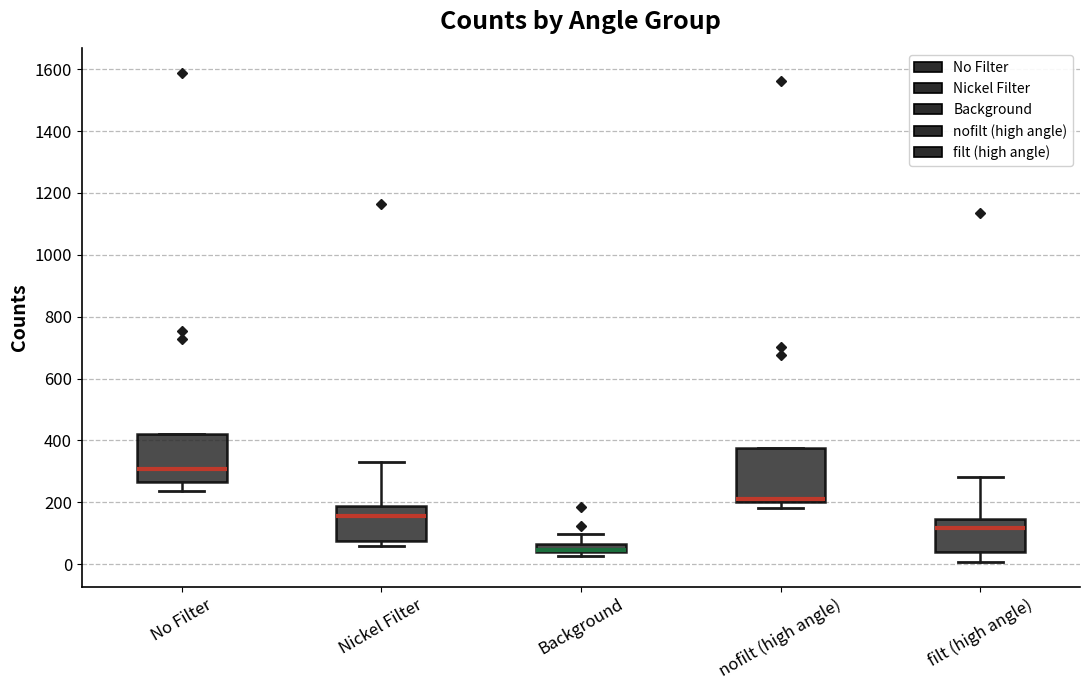

Which box's median line is the highest?

No Filter